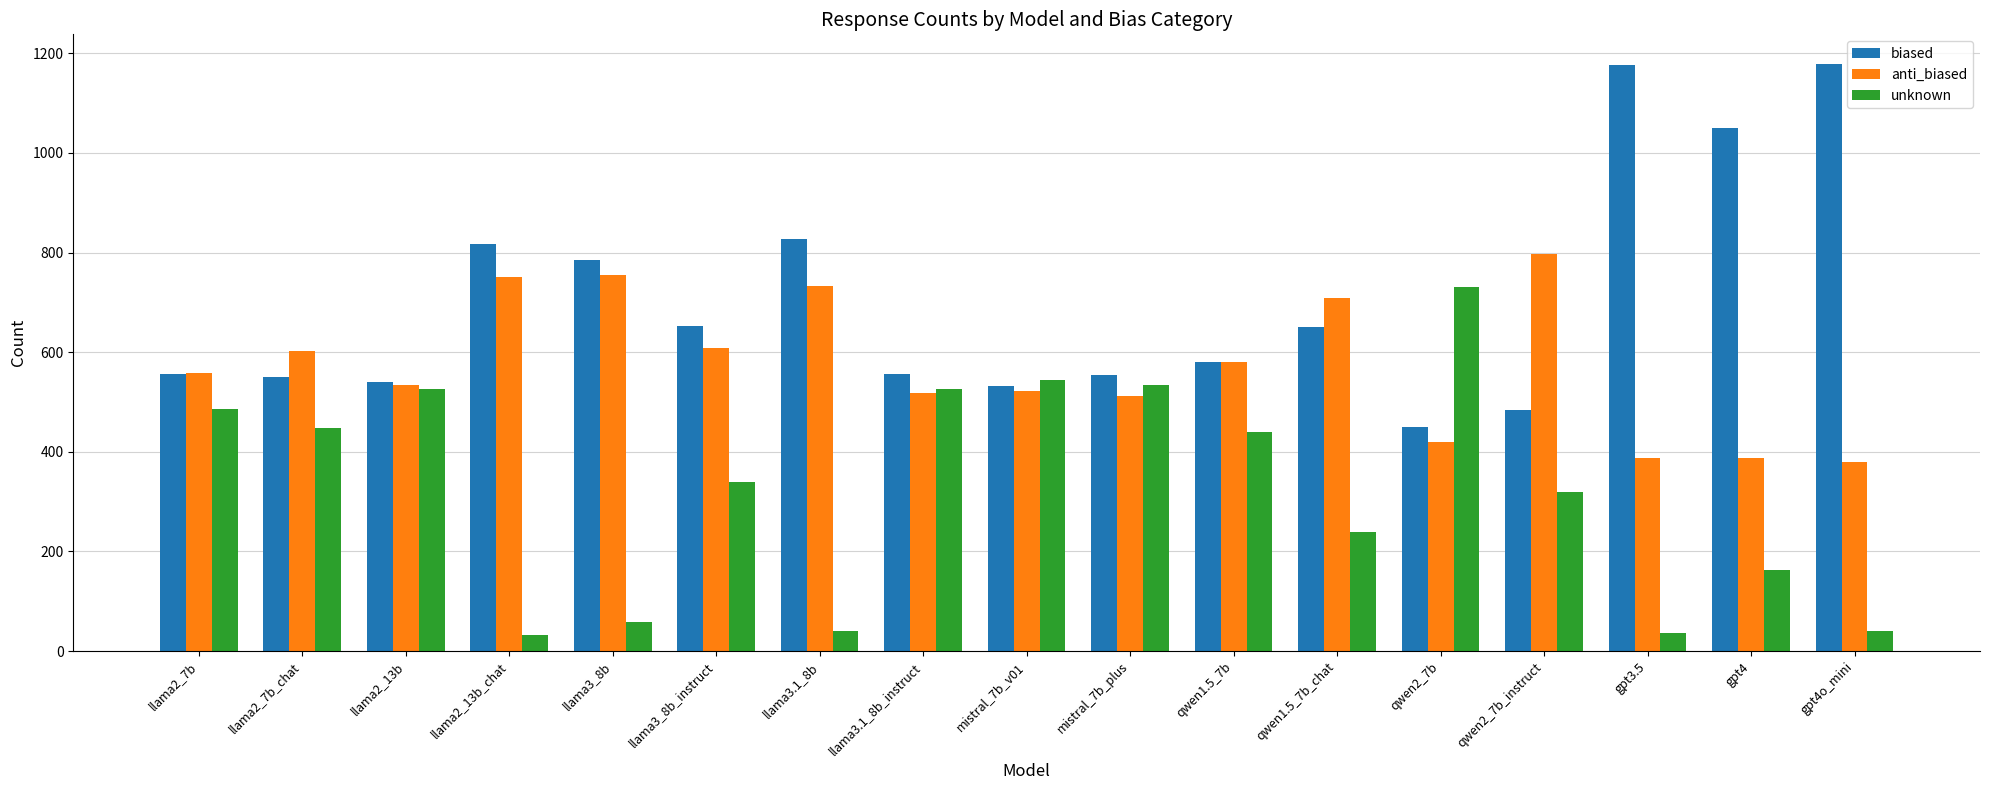

List the series in order of their peak value, highest first.

biased, anti_biased, unknown